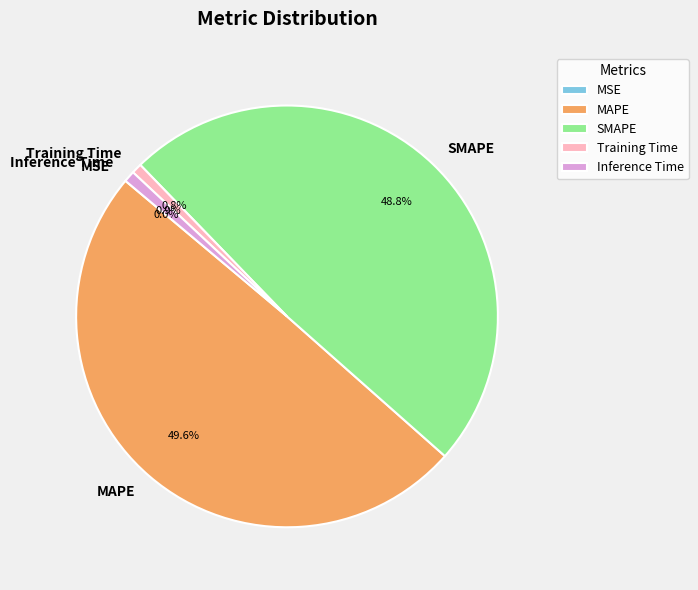

Which category has the biggest portion of the pie?

MAPE